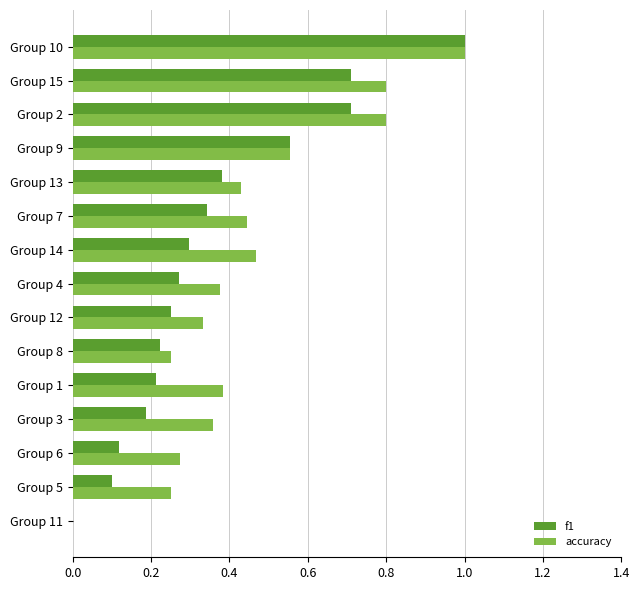

How many values in accuracy are above zero?

14